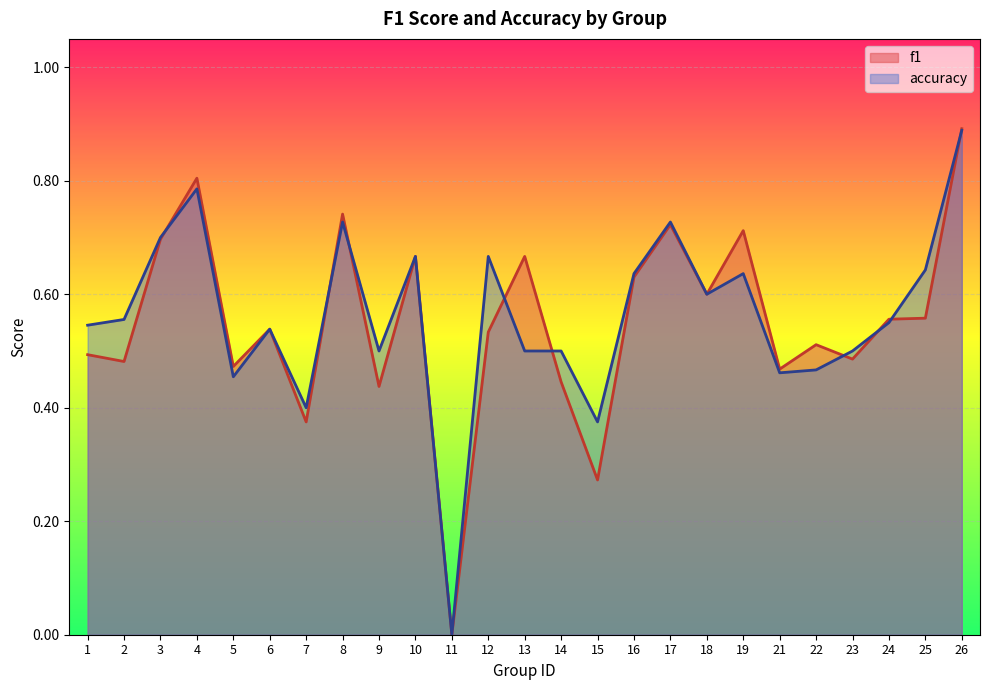

True or false: f1 has more than 2 interior local peaks.

True